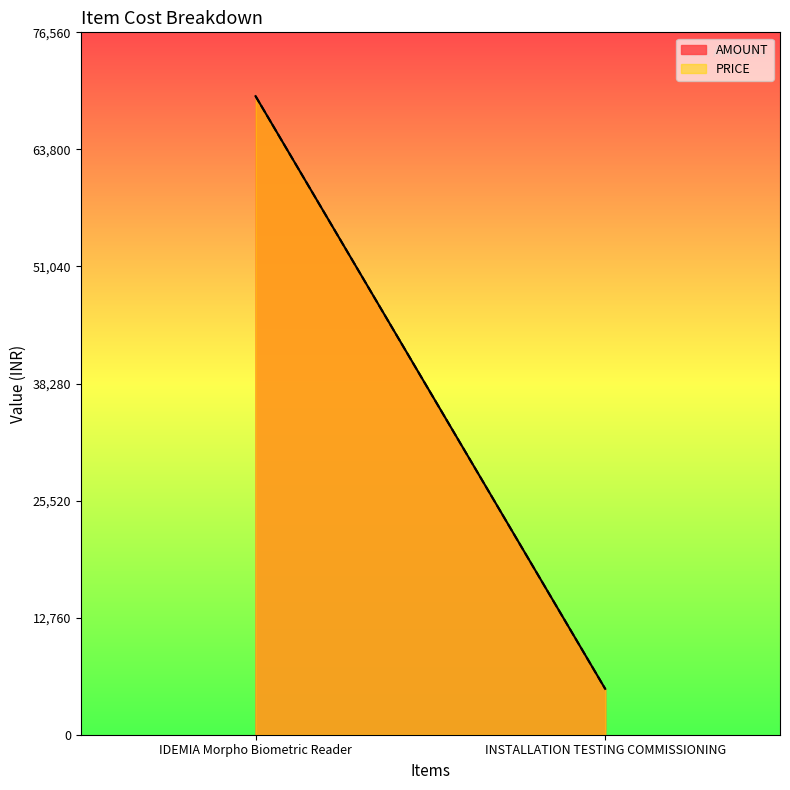

Which category has the highest value across all series?

IDEMIA Morpho Biometric Reader